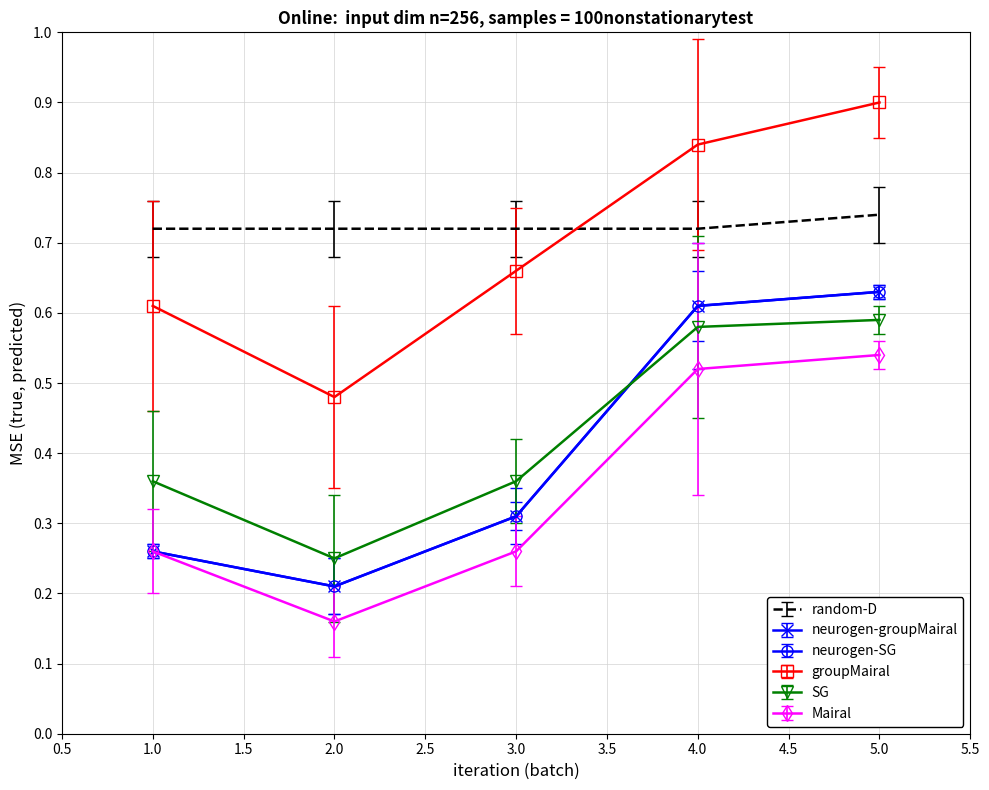

What is the sum of all random-D values?

3.6